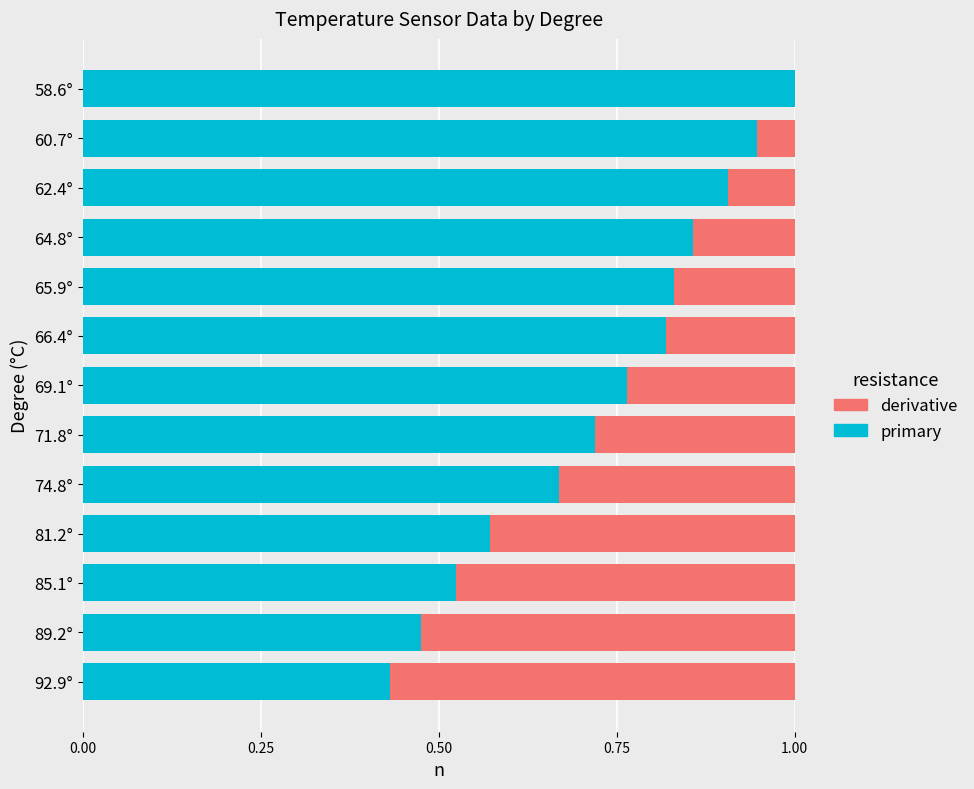

What is the highest value of the primary series?

1.0